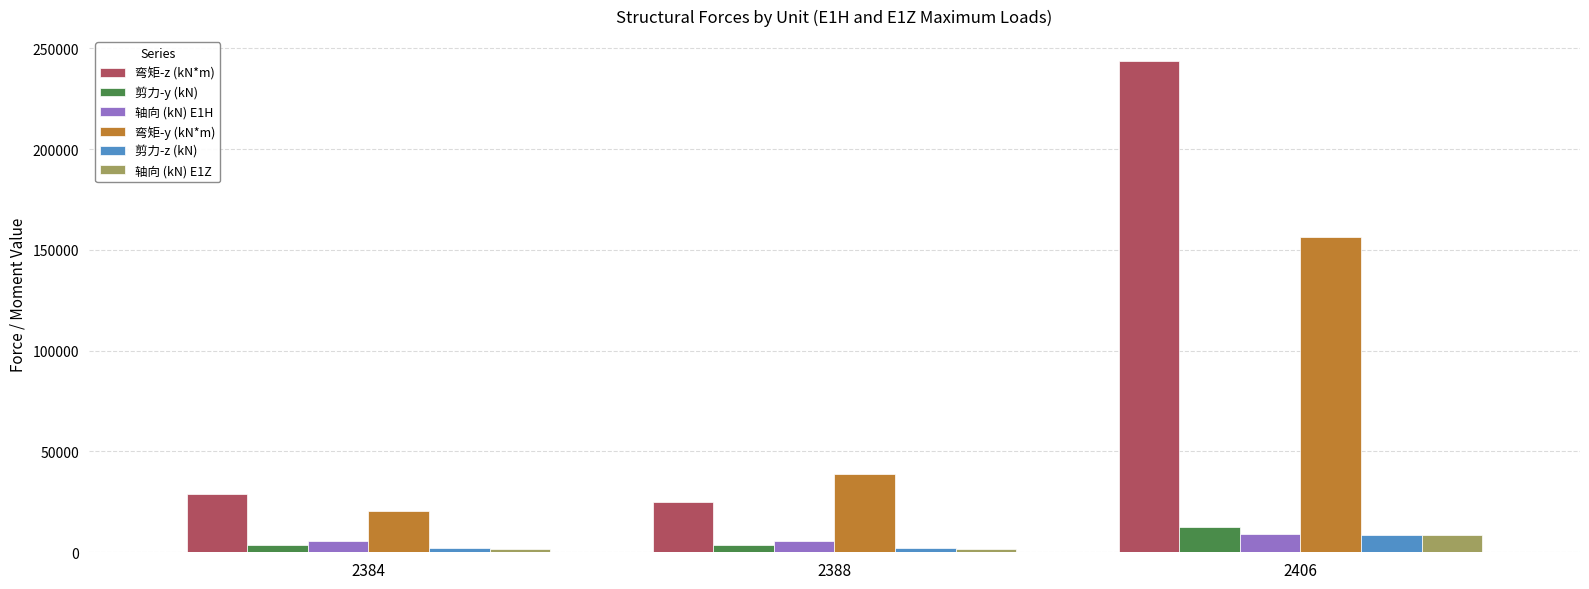

List the labels in order of 弯矩-z (kN*m) value, smallest first.

2388, 2384, 2406